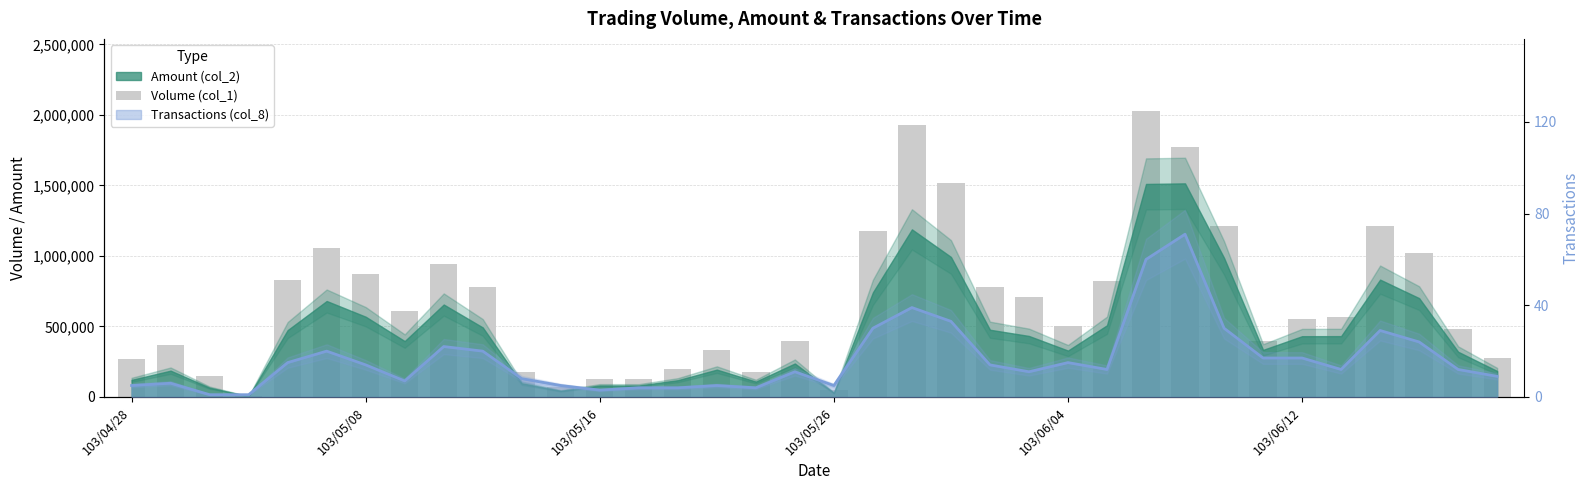

The chart shows a value of 314934 at 103/06/04. True or false?

False